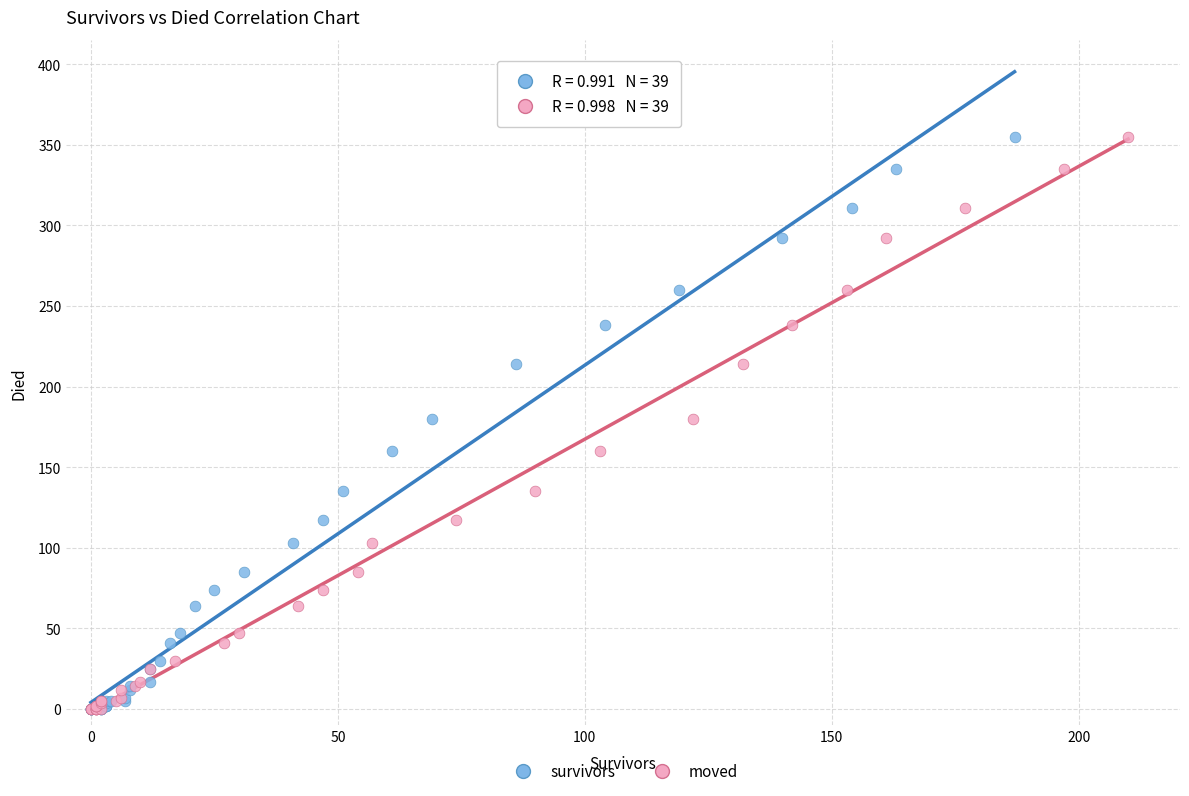

What are all the series names shown in the legend?

survivors, moved